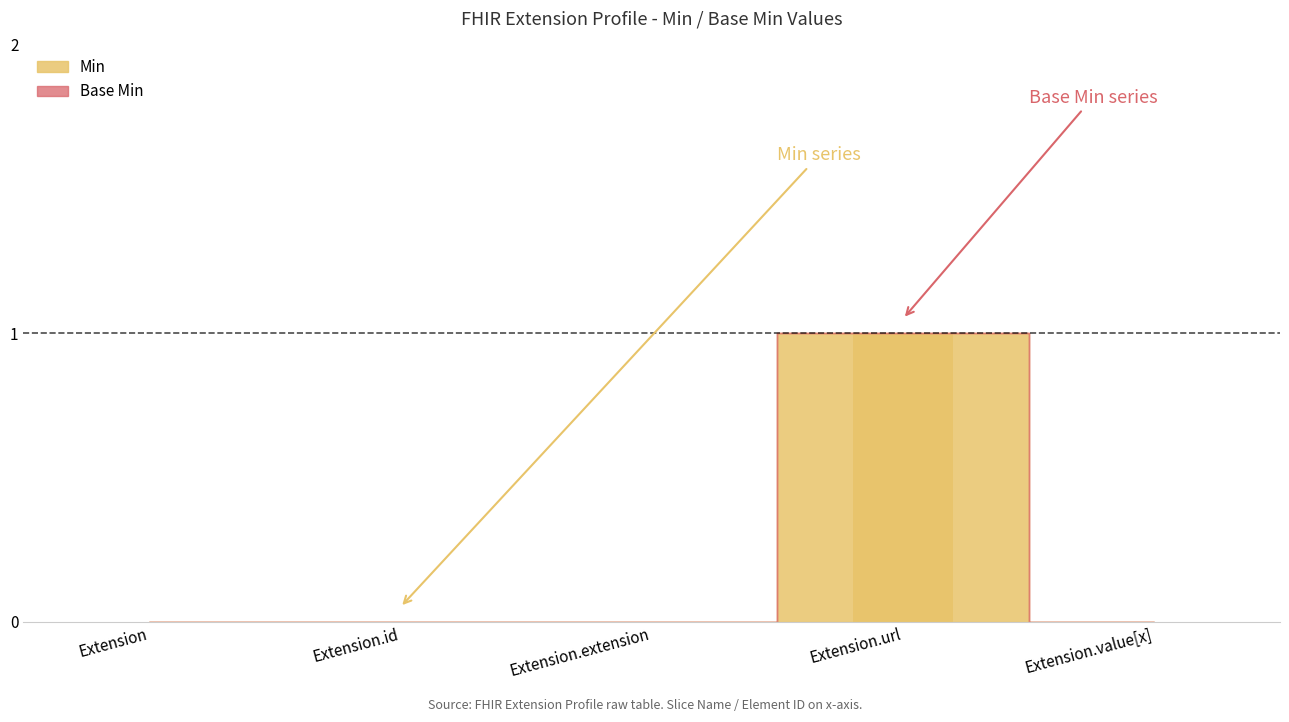

What is the change in value from Extension to Extension.url?

+1